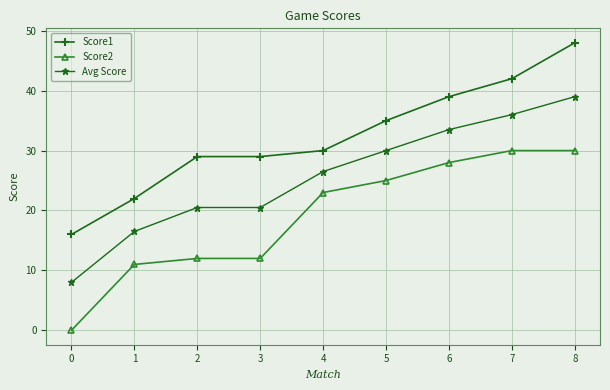

Read the Score2 value at 0.

0.0